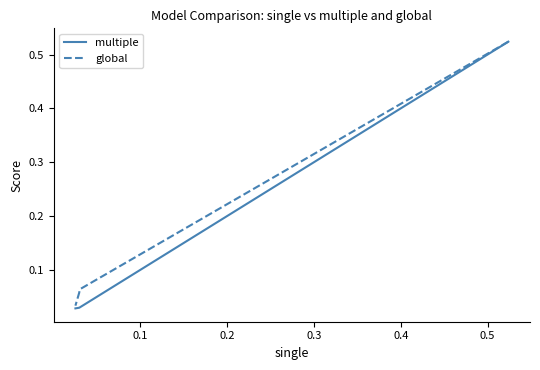

The value of multiple at 0.3 is 0.0. True or false?

False